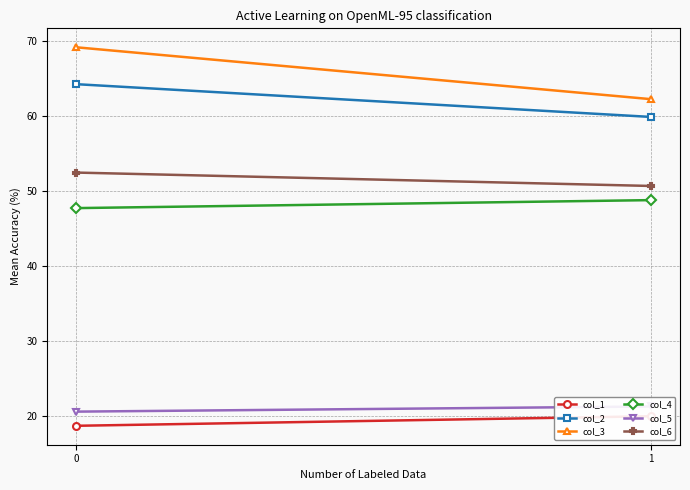

What is the value of the col_3 point at the 2nd from the left?

62.2